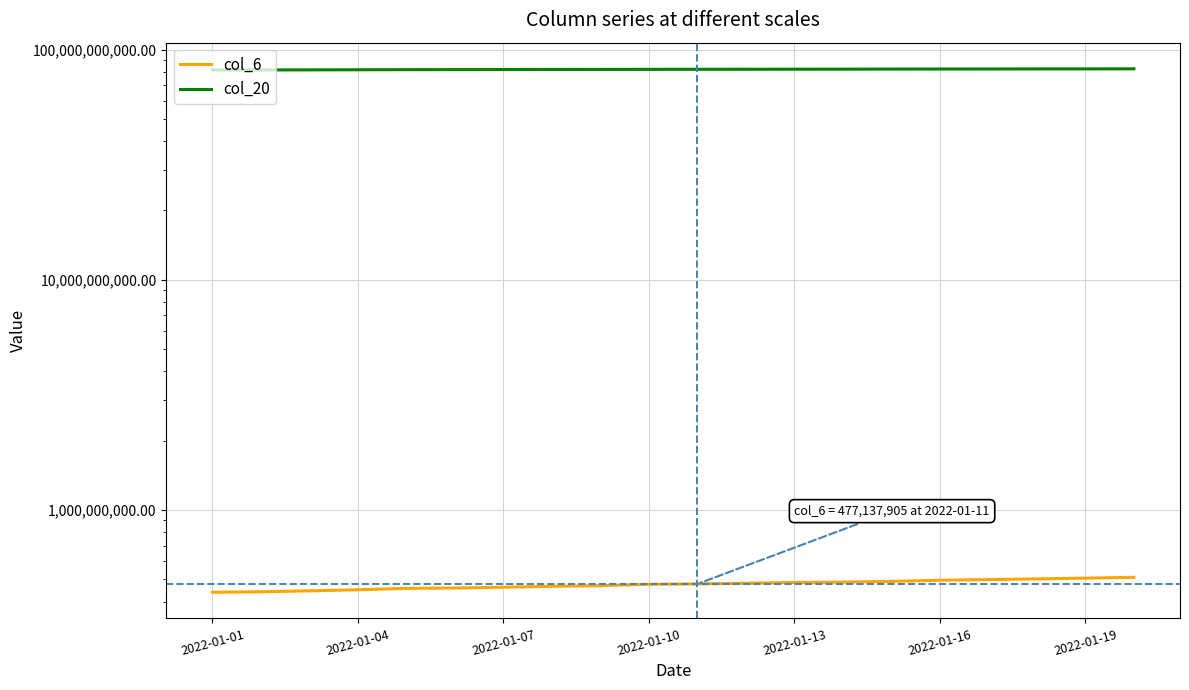

Is it true that col_6 equals 230487745 at 2022-01-07?

False